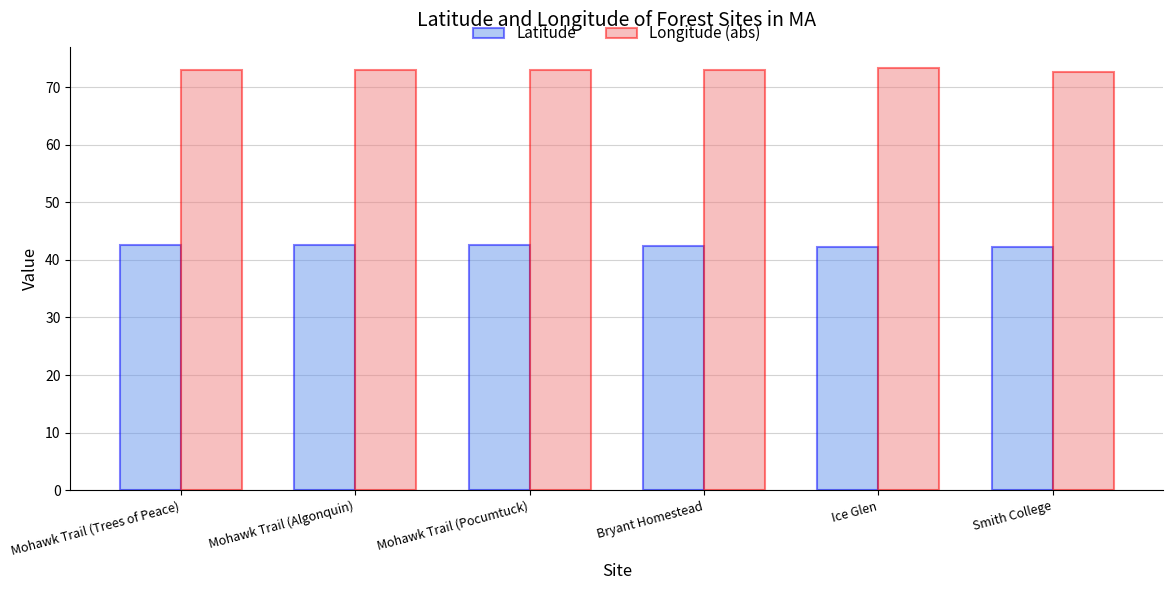

The Latitude series shows 16.5 at Mohawk Trail (Pocumtuck). True or false?

False